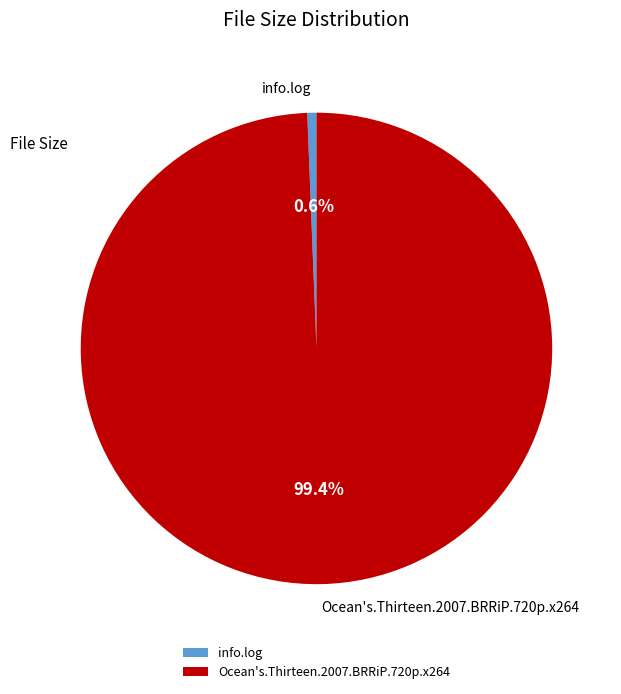

Which slice is the smallest?

info.log